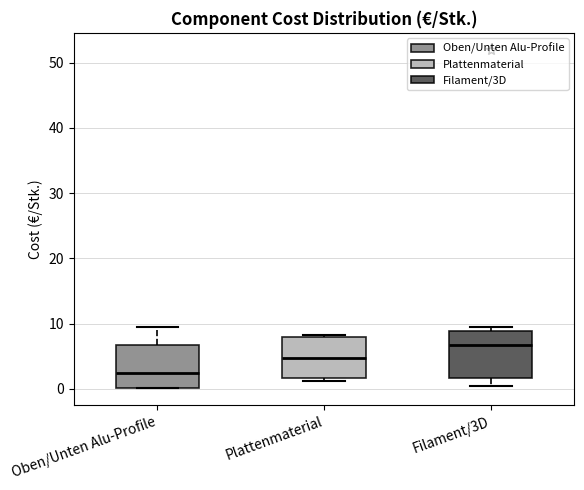

Where does the median line of the box for Plattenmaterial sit on the y-axis? The values are not printed on the chart, so give them approximately, as read against the axis.

5